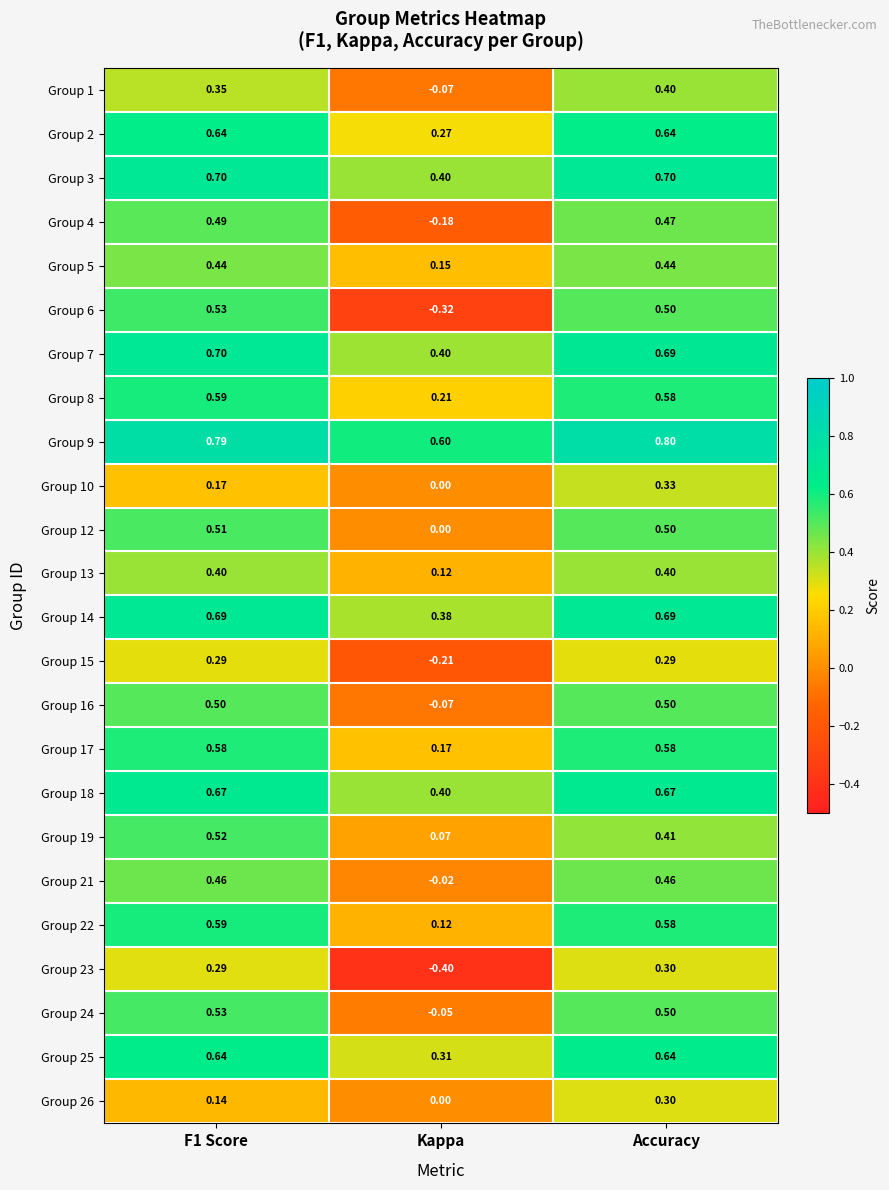

How many categories are shown in the chart?

3